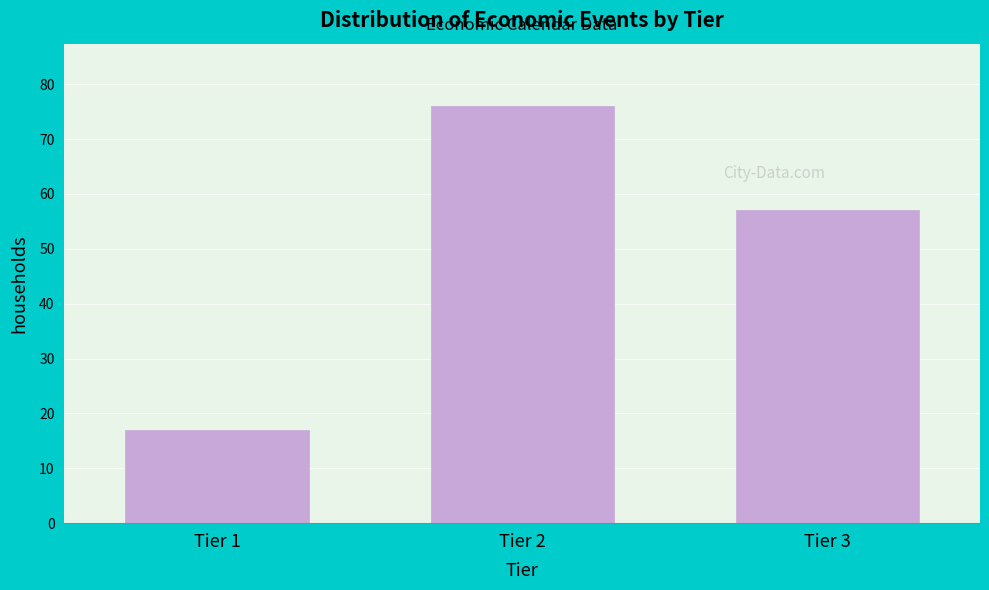

Reading left to right, extract all data points from this chart.

Tier 1=17	Tier 2=76	Tier 3=57